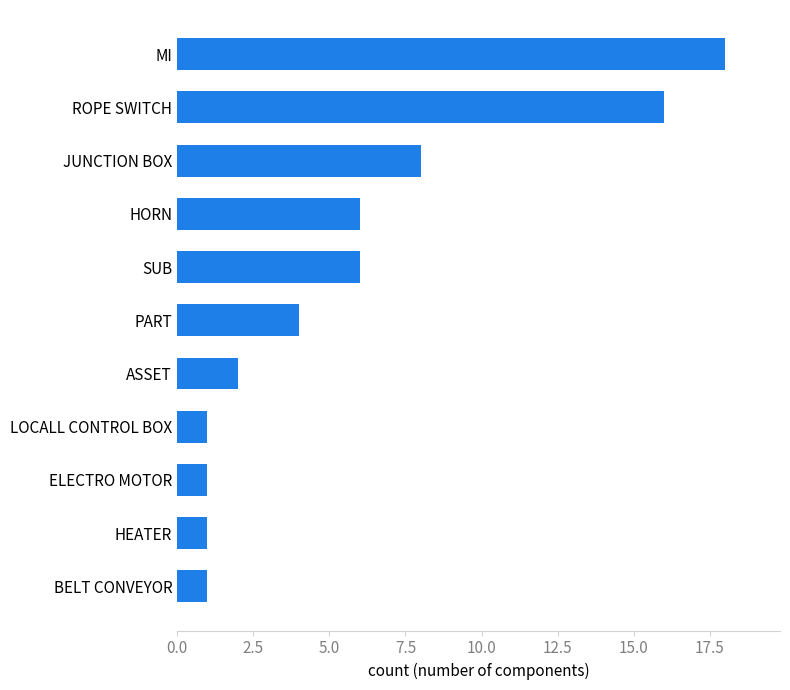

Between LOCALL CONTROL BOX and SUB, which is larger?

SUB